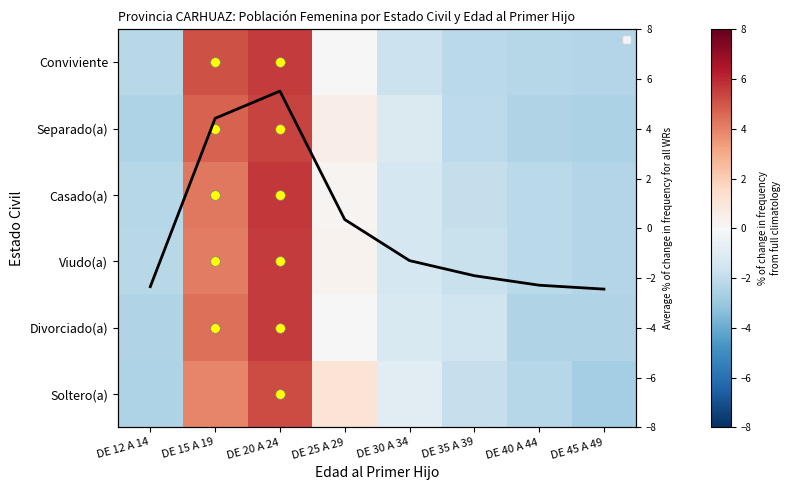

How many values in the Casado(a) series exceed -1?

3